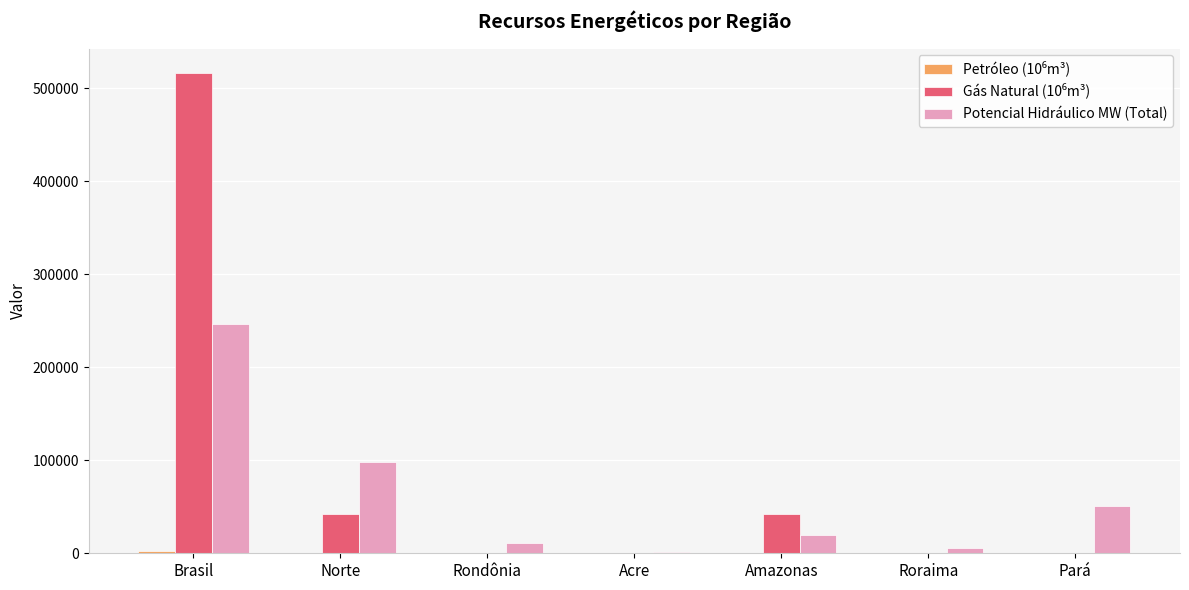

Where is Potencial Hidráulico MW (Total) nearest to the value 123680?

Norte